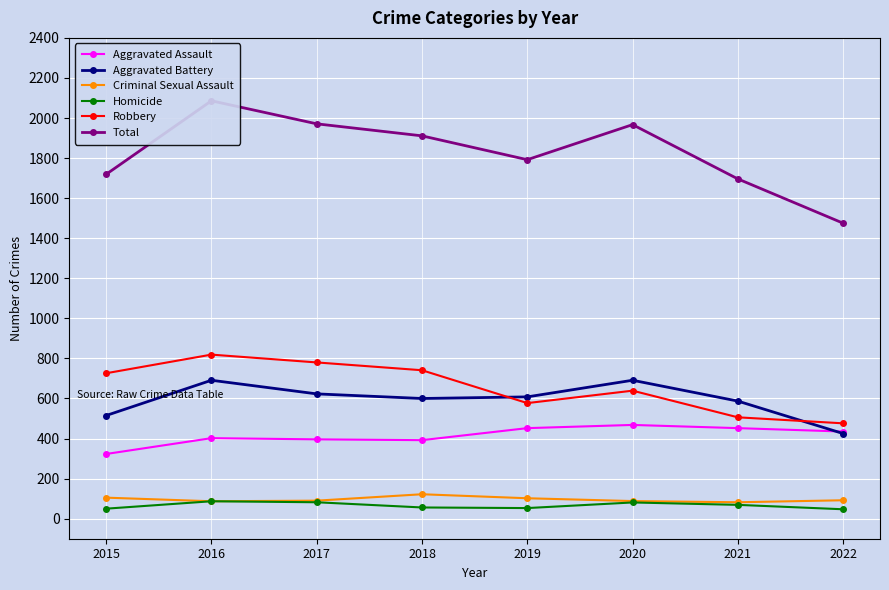

What is the total value across all series at 2015?

3438